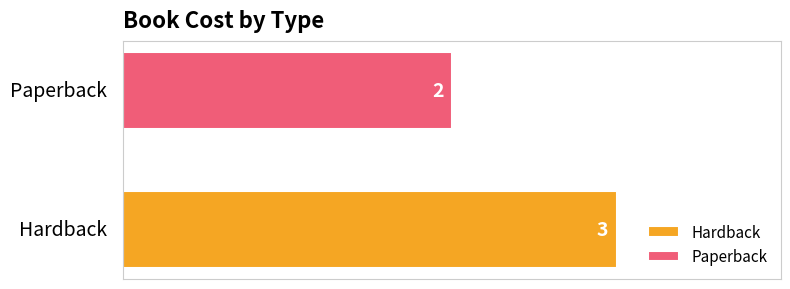

What is the minimum value for Hardback?

3